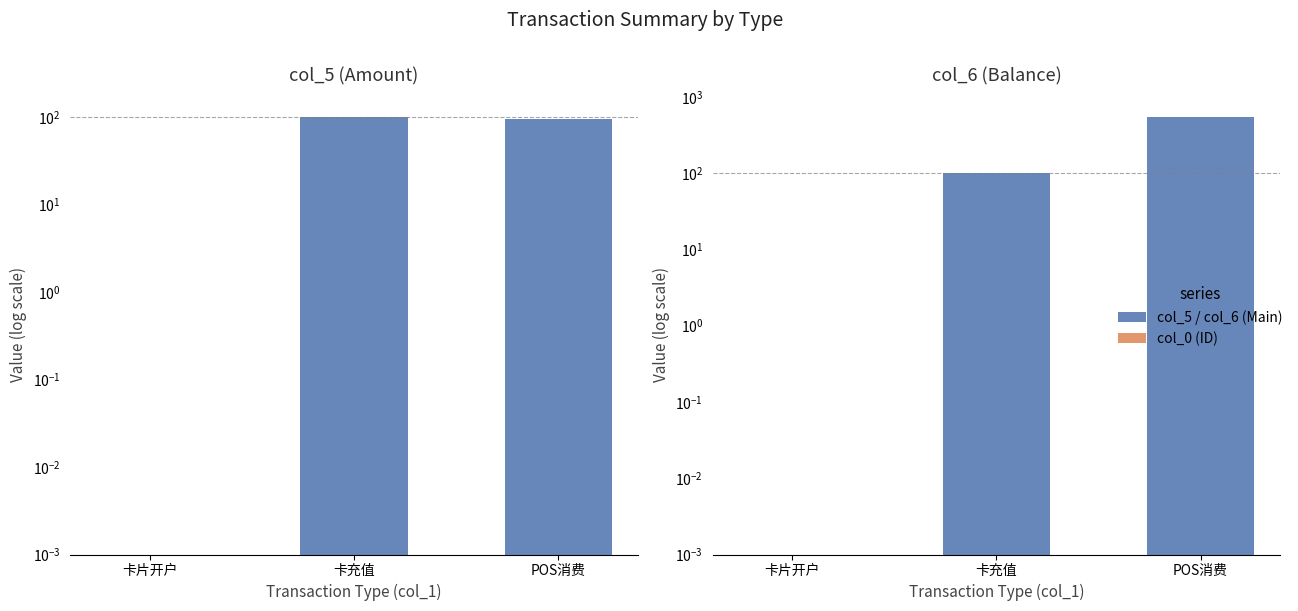

What is the label of the 1st bar from the left?

卡片开户